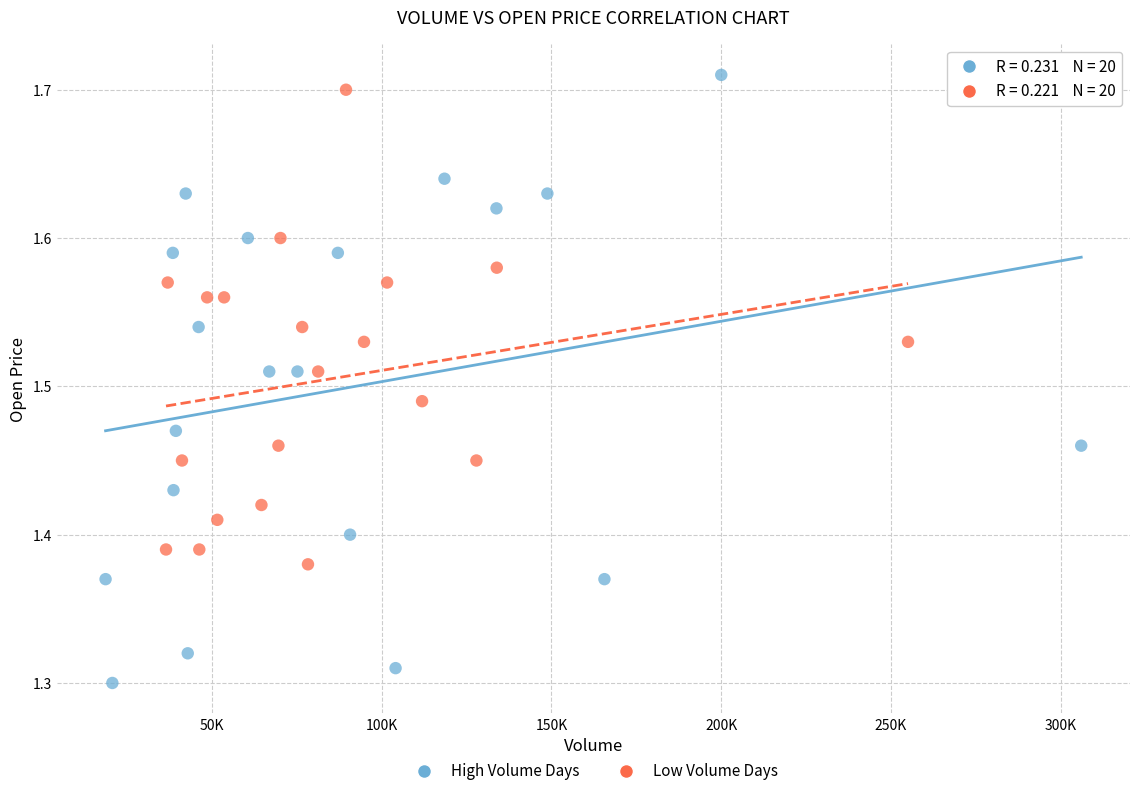

Which series reaches the minimum Y coordinate?

High Volume Days